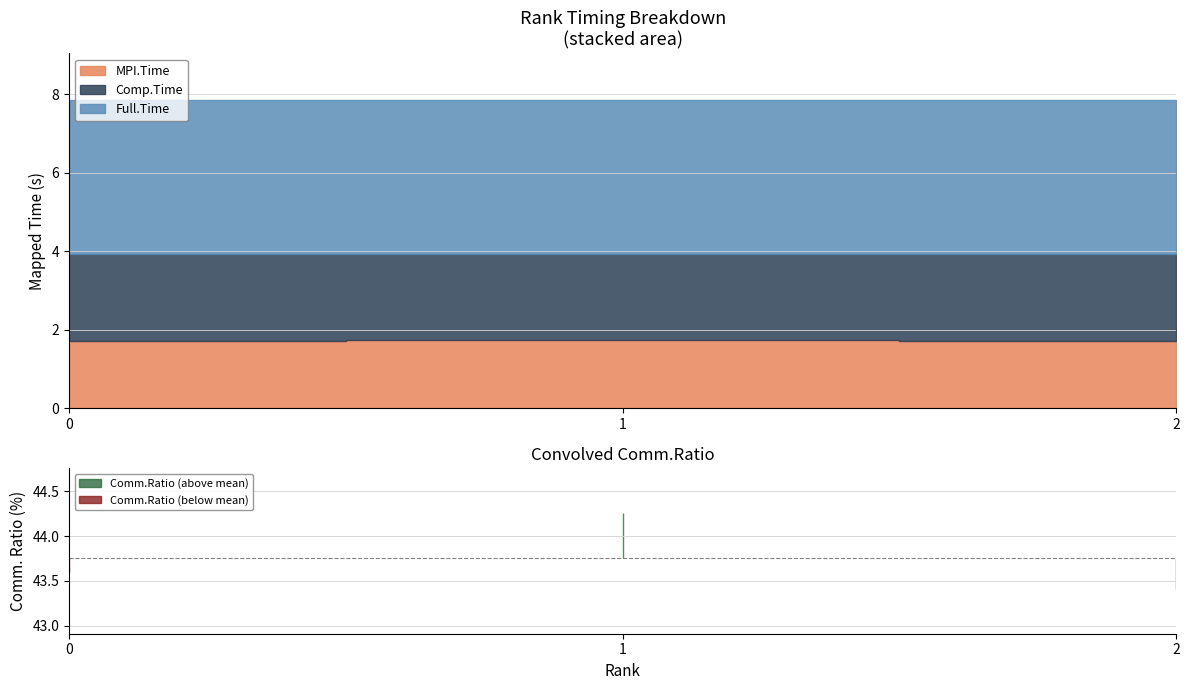

How many categories are shown in the chart?

3